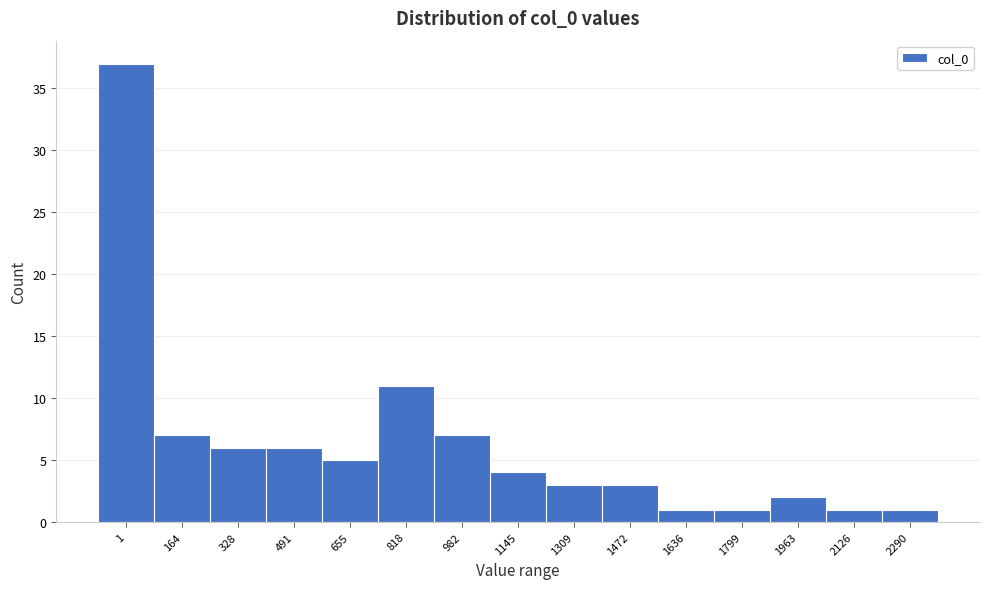

Reading left to right, transcribe all the data shown in this chart.

37	7	6	6	5	11	7	4	3	3	1	1	2	1	1